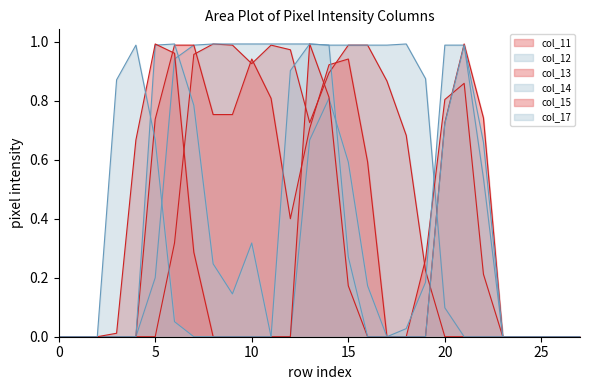

In col_15, how many points are higher than both neighbors (excluding endpoints)?

3